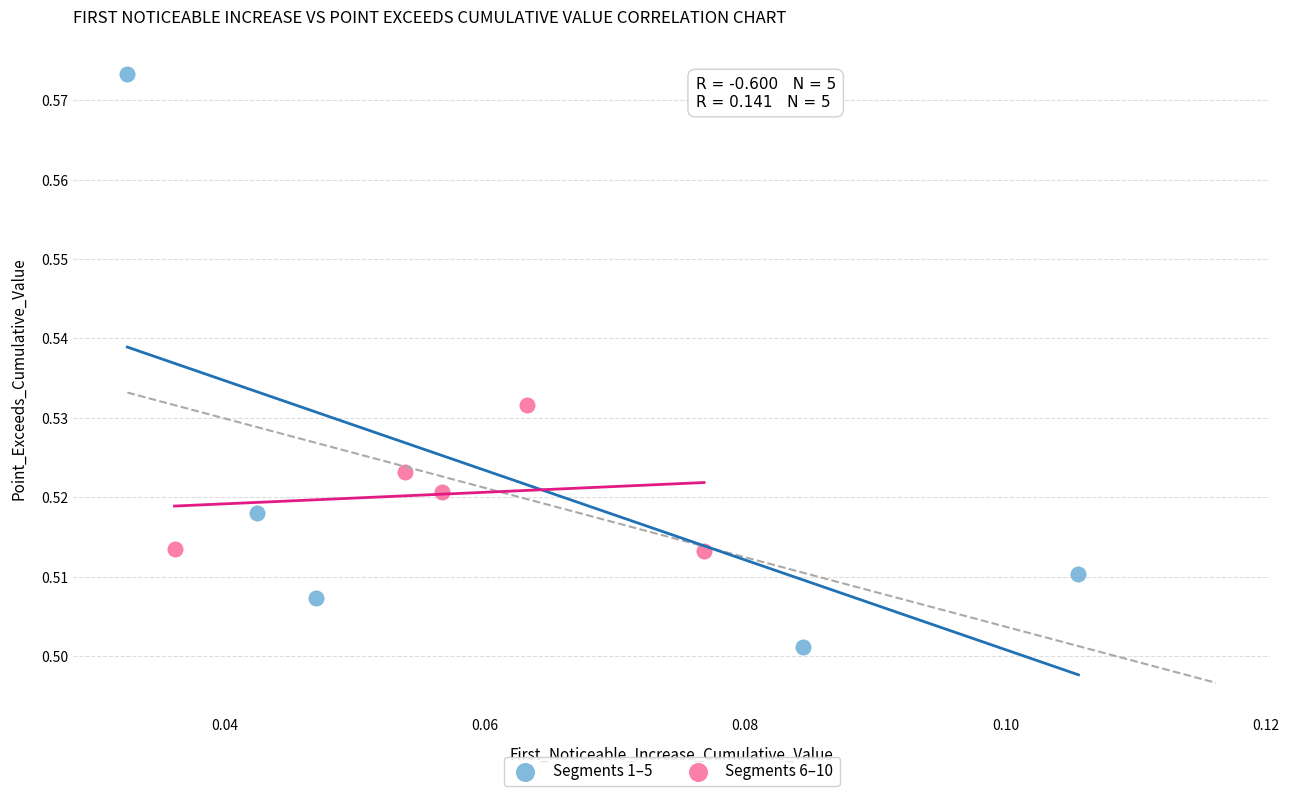

Which series reaches the minimum Y coordinate?

Segments 1–5